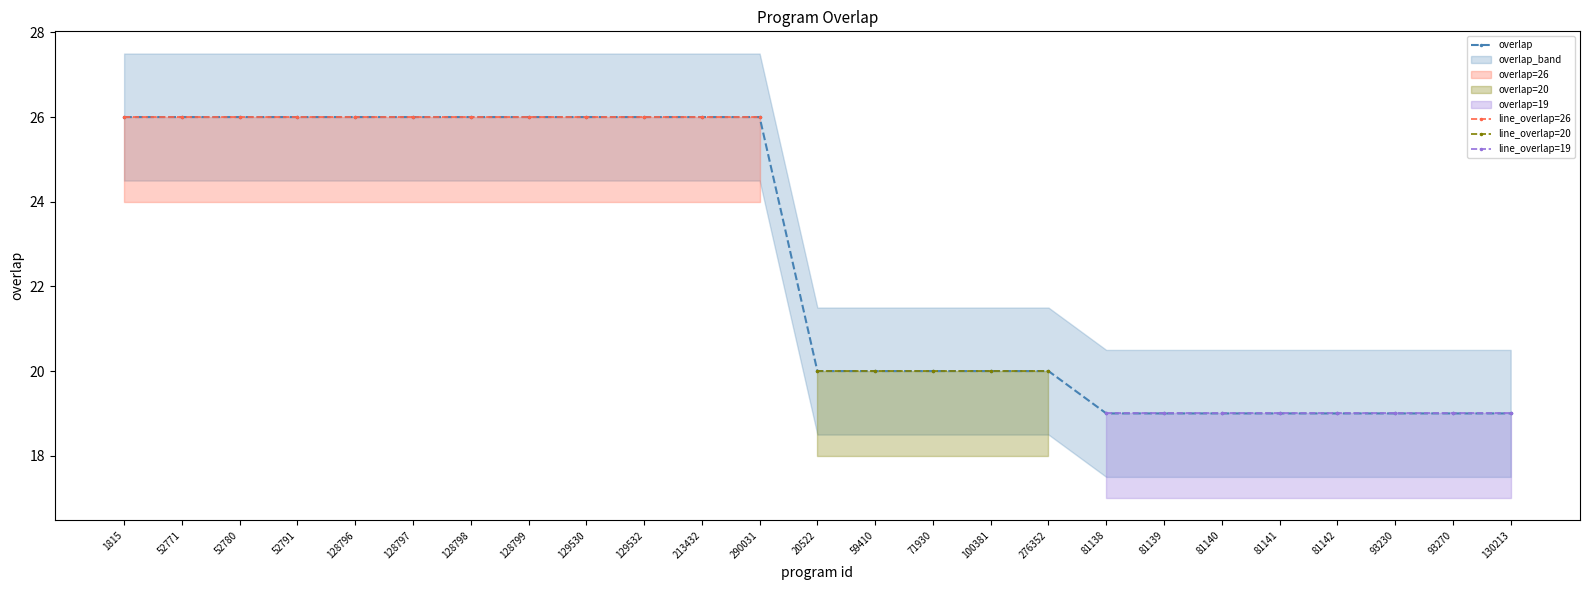

True or false: overlap has more than 2 interior local peaks.

False